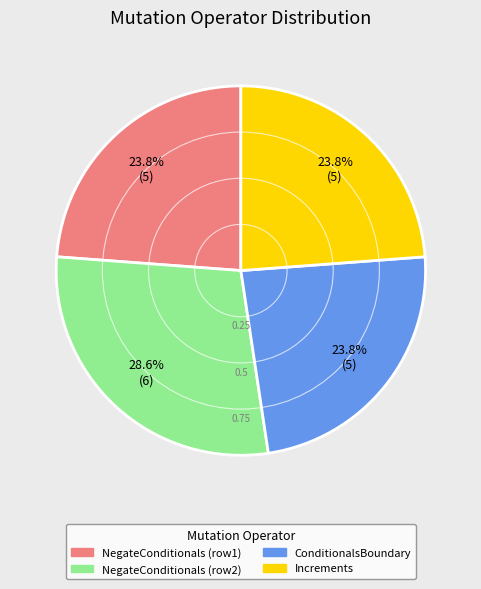

Is there a majority slice in this chart?

No